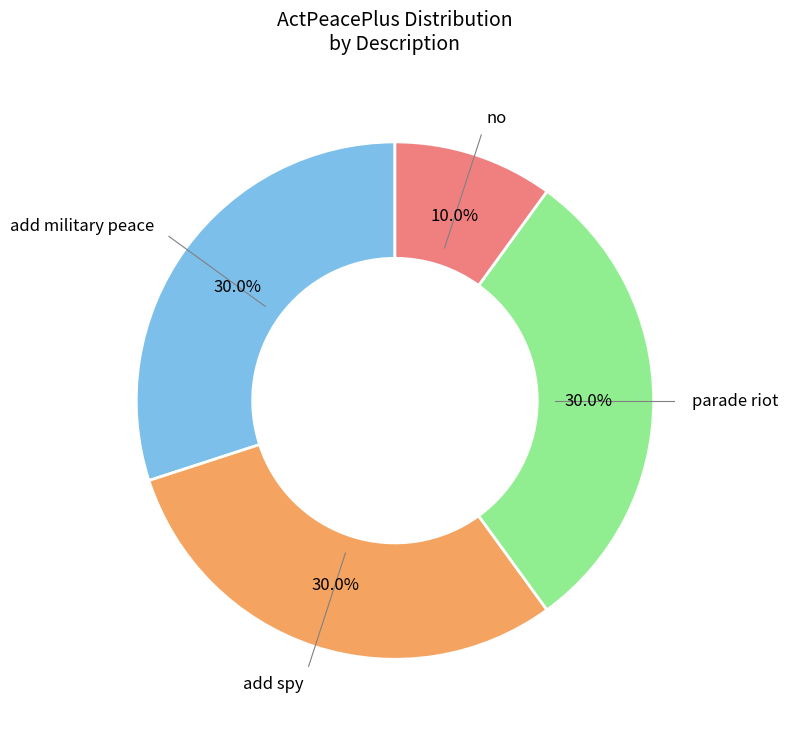

Does any single category account for the majority?

No